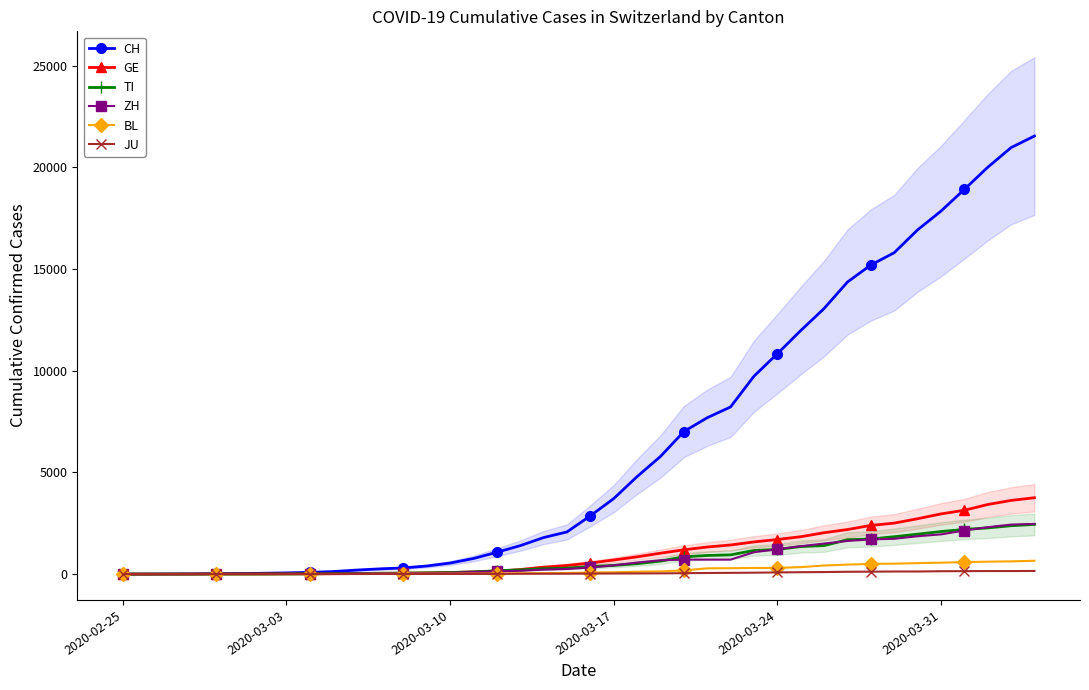

Which category has the lowest value across all series?

2020-02-25